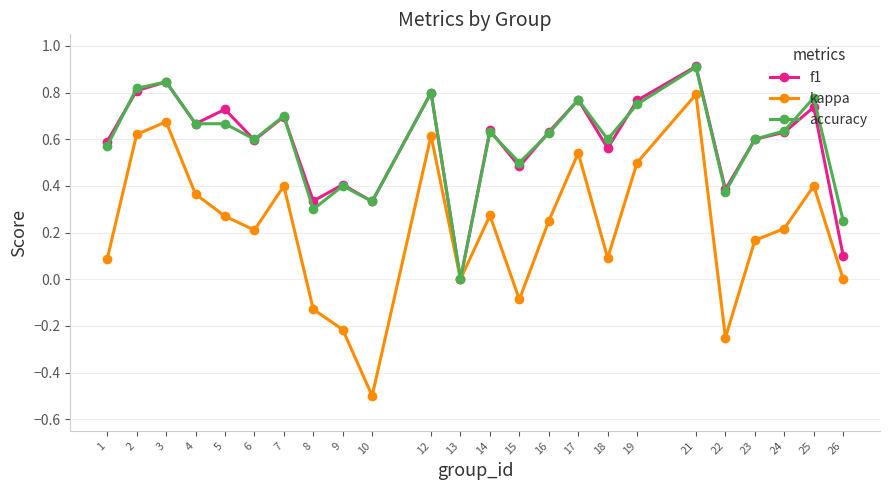

Which label corresponds to the smallest value in the chart?

10